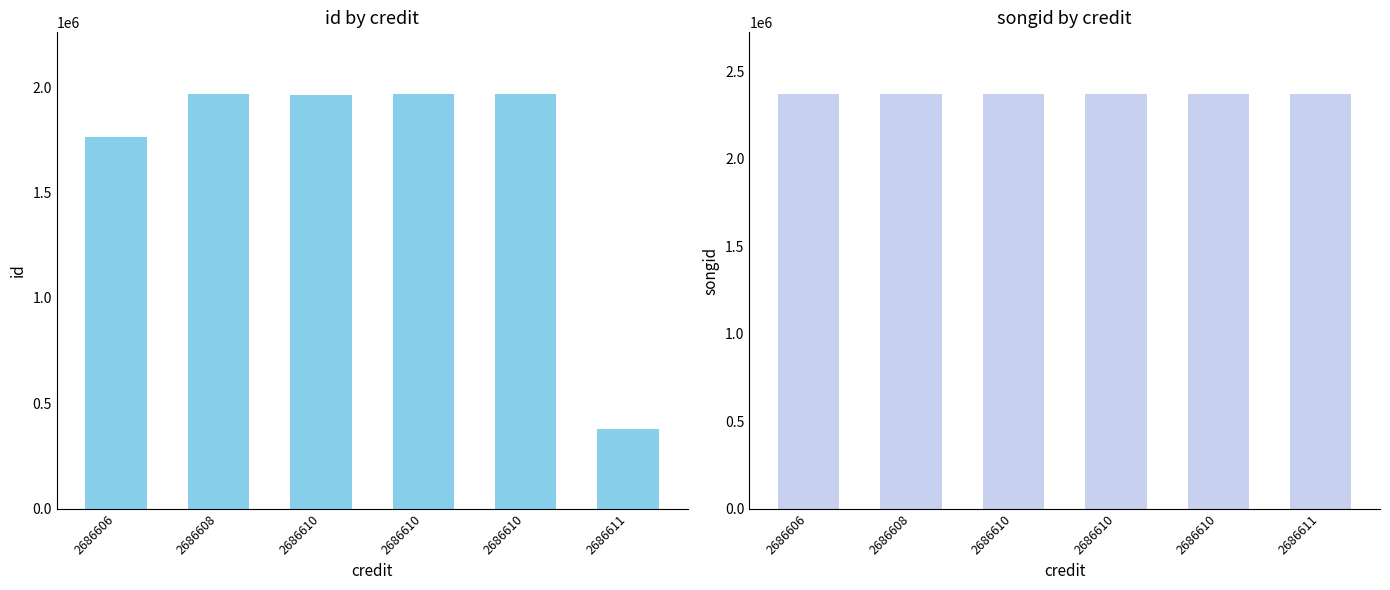

What is the maximum value for songid?

2368920